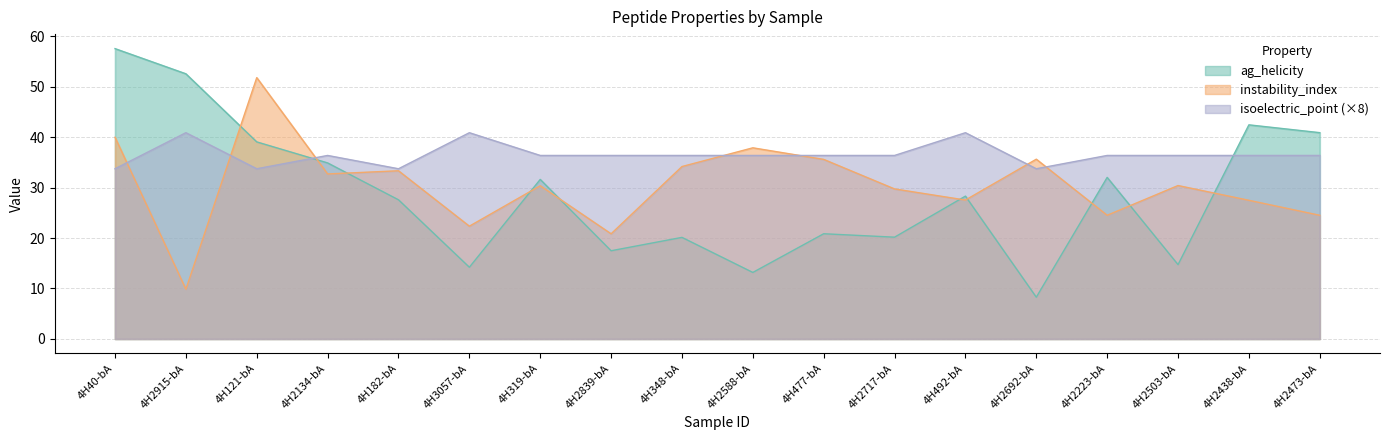

True or false: ag_helicity has more than 1 interior local peaks.

True